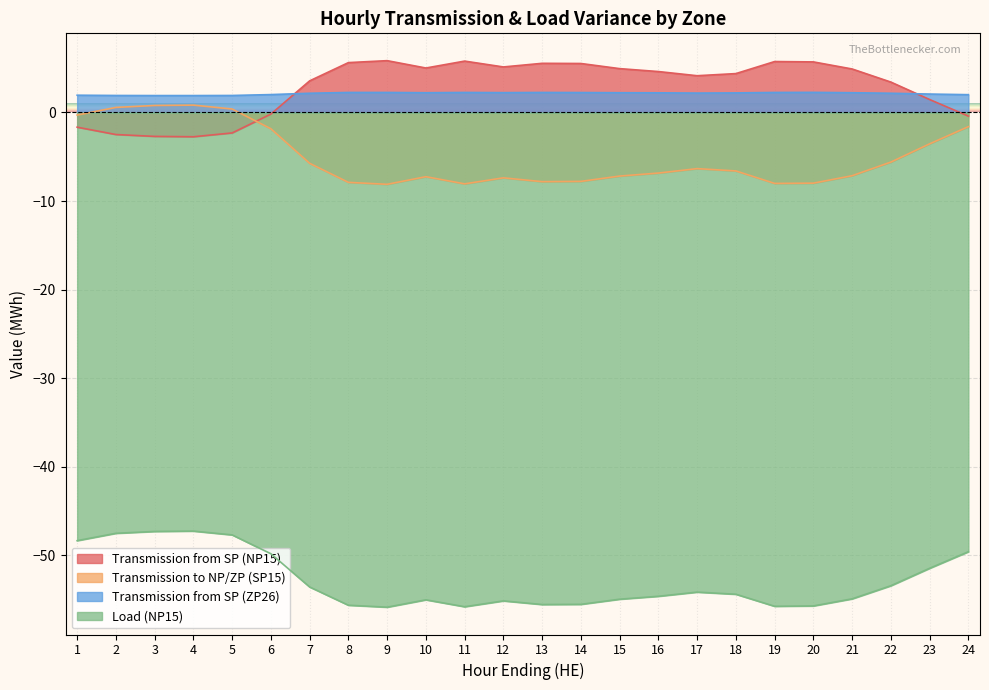

What is the difference between the maximum and minimum values in the Transmission to NP/ZP (SP15) series?

8.9